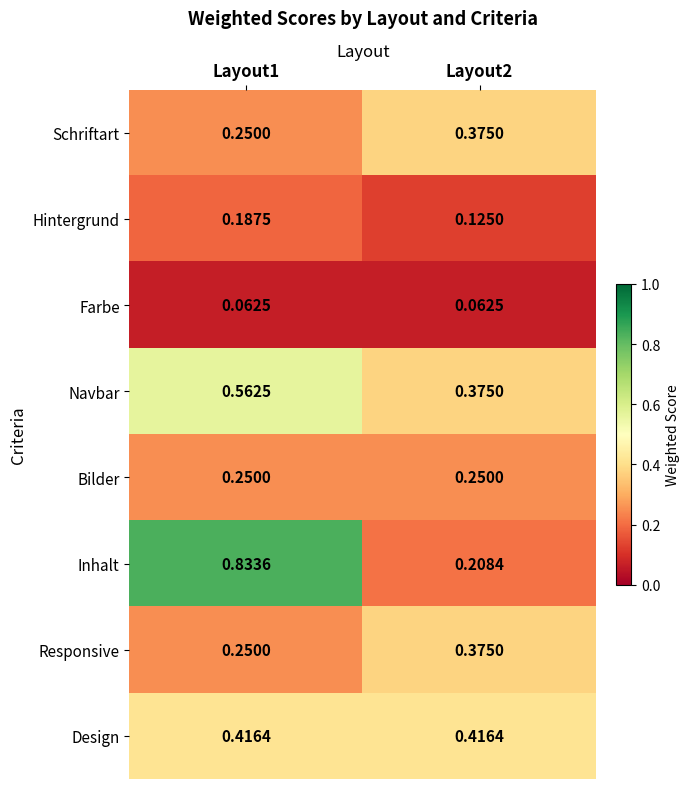

Which series has the widest spread of values?

Inhalt